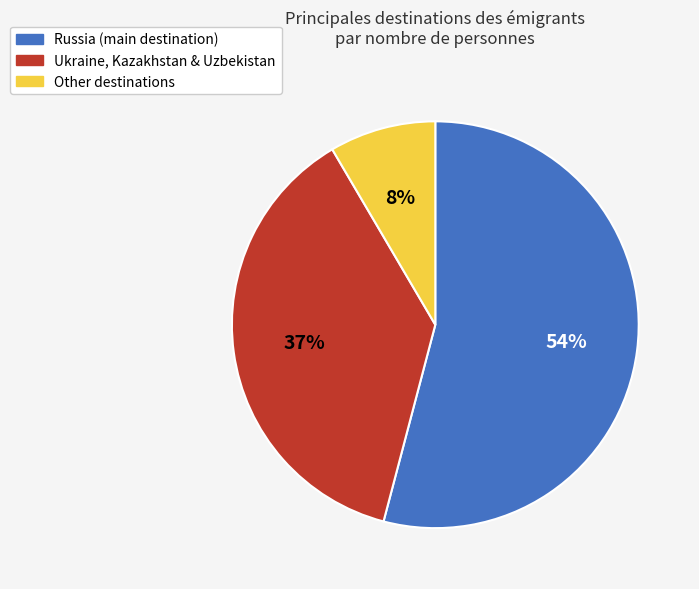

Is there any slice that represents more than half of the pie?

Yes